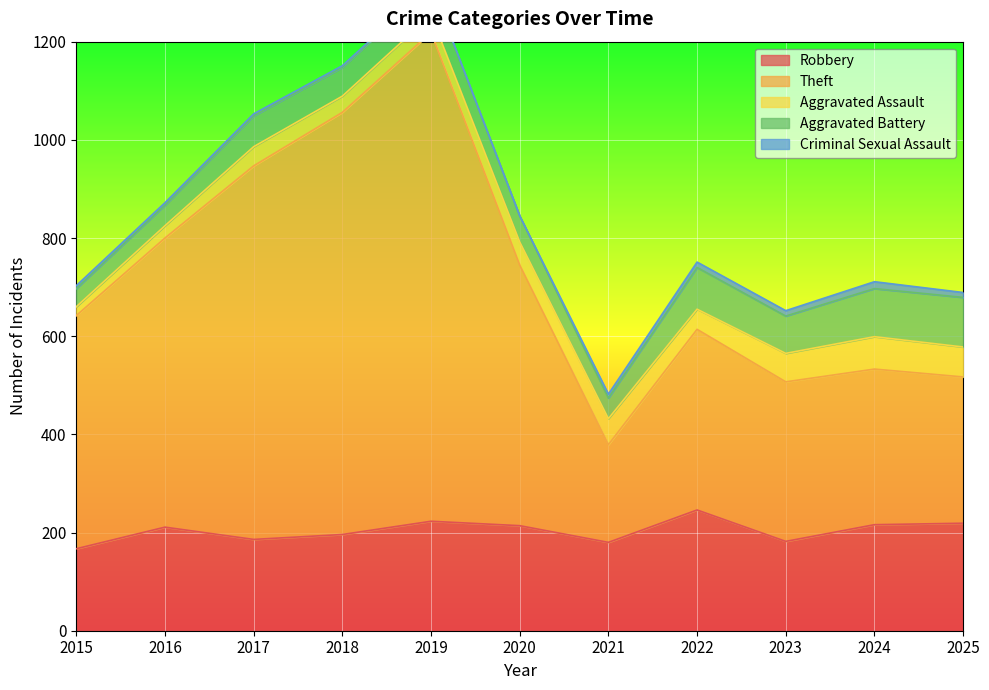

The value of Criminal Sexual Assault at 2024 is 14. True or false?

True